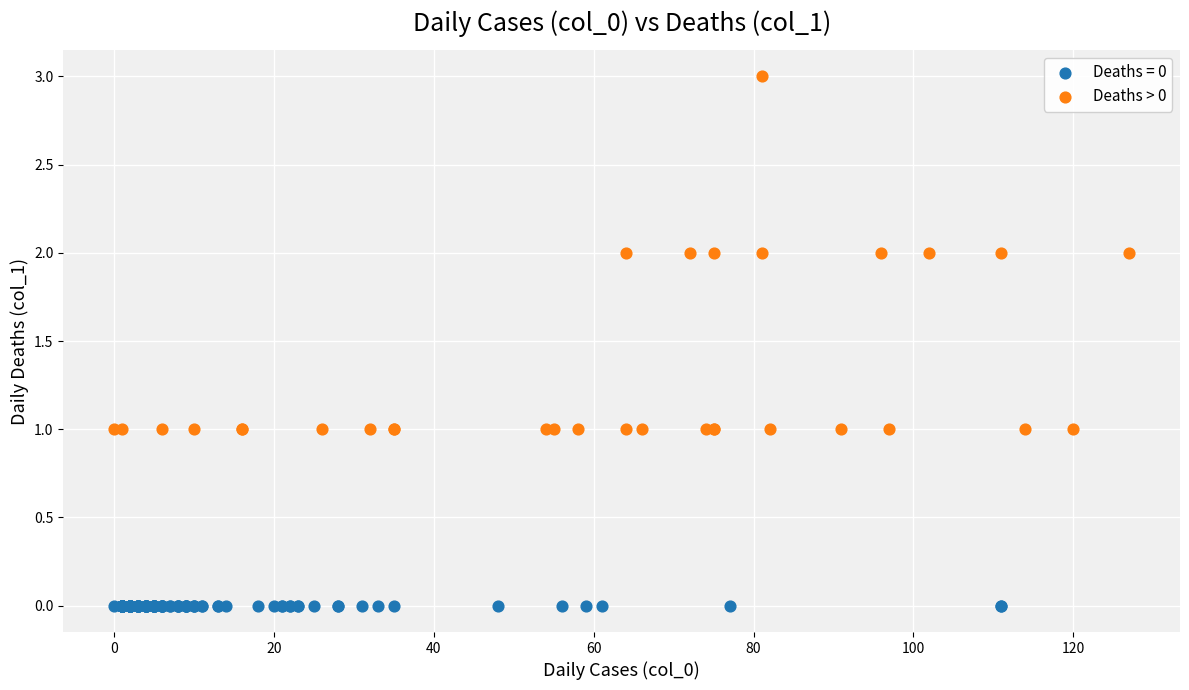

Which series reaches the minimum Y coordinate?

Deaths = 0